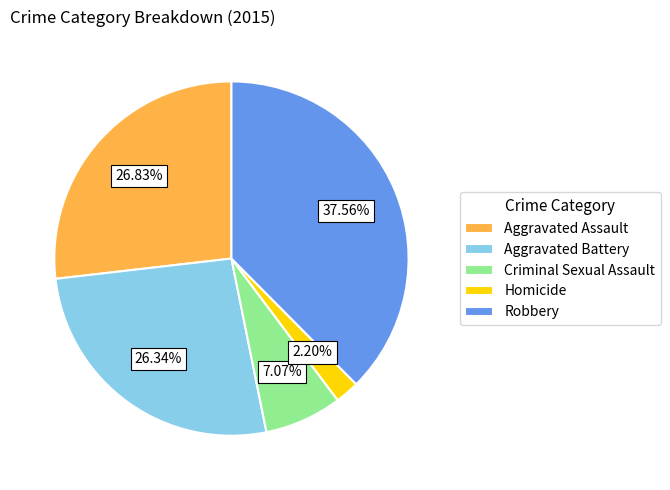

What percentage is NOT represented by Criminal Sexual Assault?

92.9%